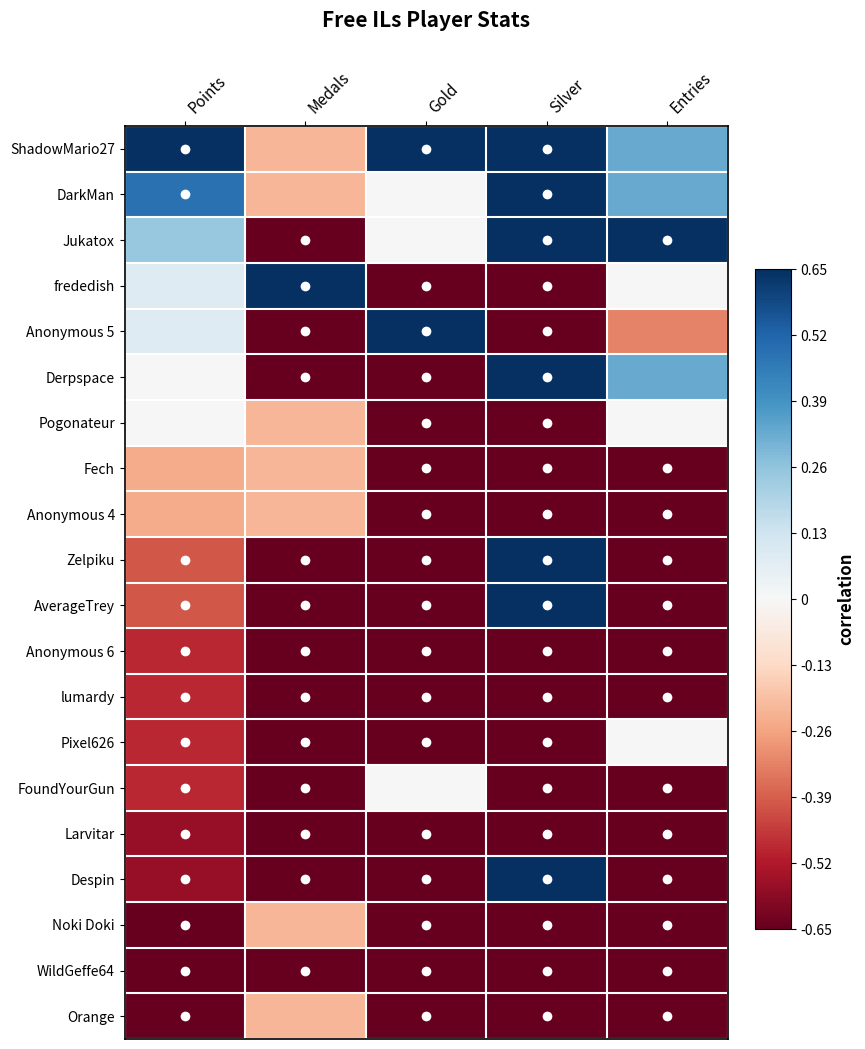

At which category is the sum across all series the highest?

Silver